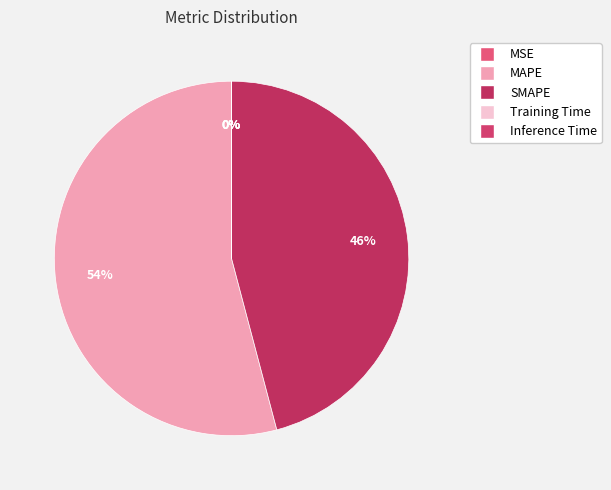

Which category has the biggest portion of the pie?

MAPE